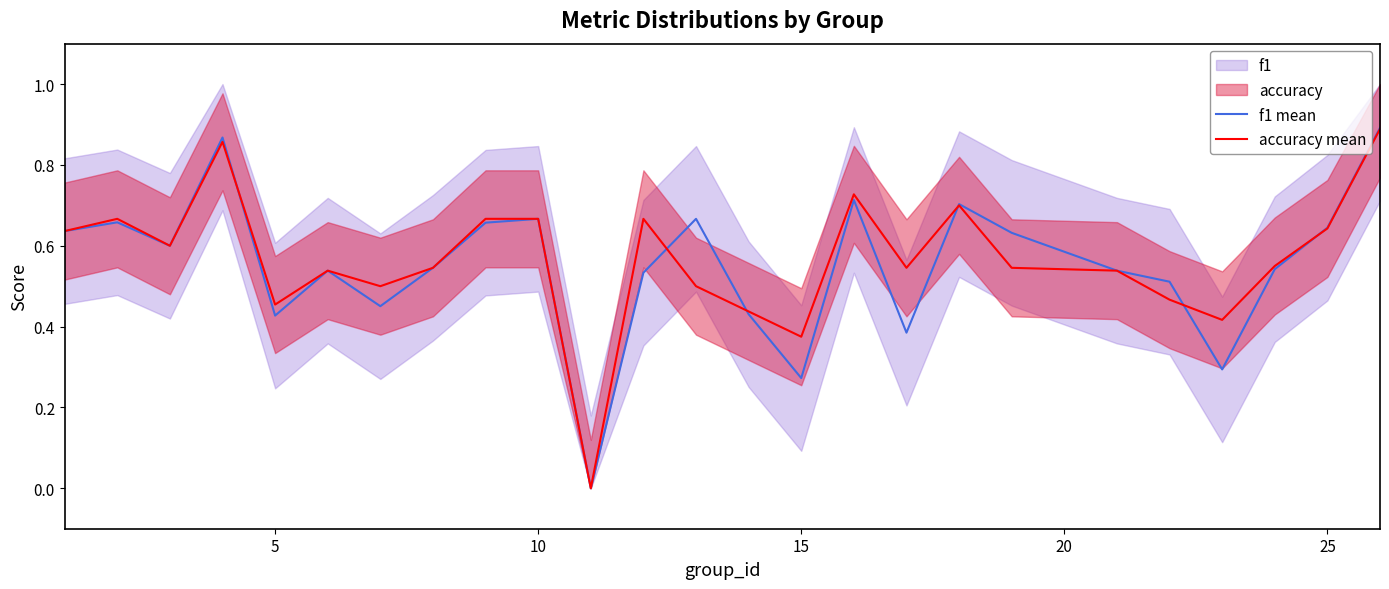

Which series ends up on top after the final intersection of f1 mean and accuracy mean?

f1 mean